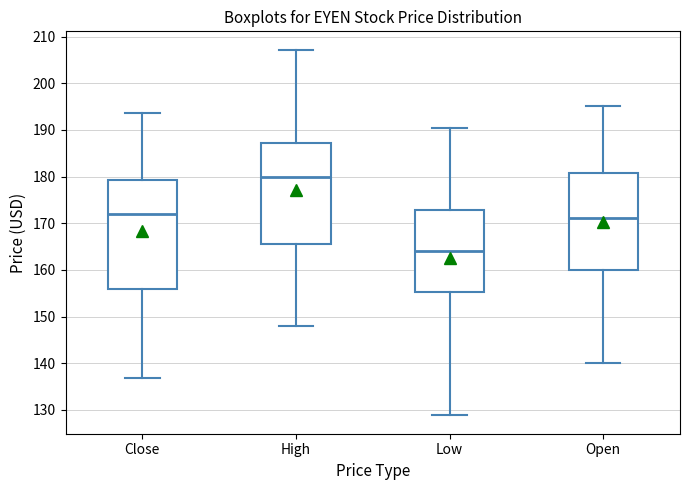

Reading left to right, read every box against the y-axis: the position of its median line, the range the box covers, and the ends of its whiskers. The values are not printed on the chart, so give them approximately, as read against the axis.

Close: median 172, box 156 to 179, whiskers 137 to 194
High: median 180, box 166 to 187, whiskers 148 to 207
Low: median 164, box 155 to 173, whiskers 129 to 190
Open: median 171, box 160 to 181, whiskers 140 to 195